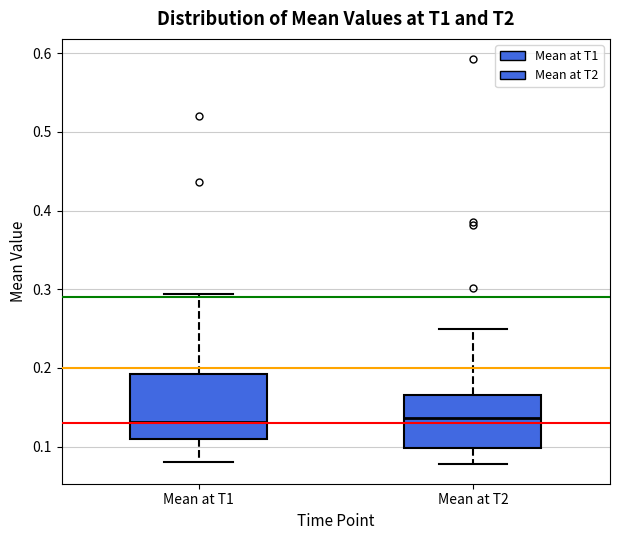

Reading left to right, transcribe this box plot: for each box, give where its median line is, the range the box spans, and where its two whiskers end, as read against the y-axis. The values are not printed on the chart, so give them approximately, as read against the axis.

Mean at T1: median 0.13, box 0.11 to 0.19, whiskers 0.08 to 0.29
Mean at T2: median 0.14, box 0.10 to 0.17, whiskers 0.08 to 0.25